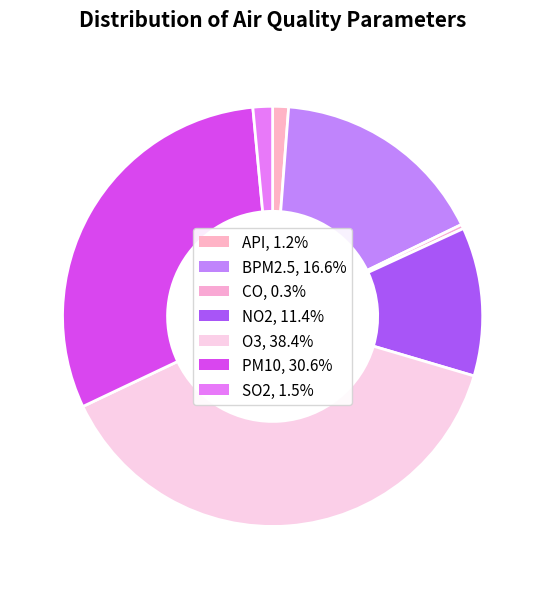

How many slices are in this pie chart?

7